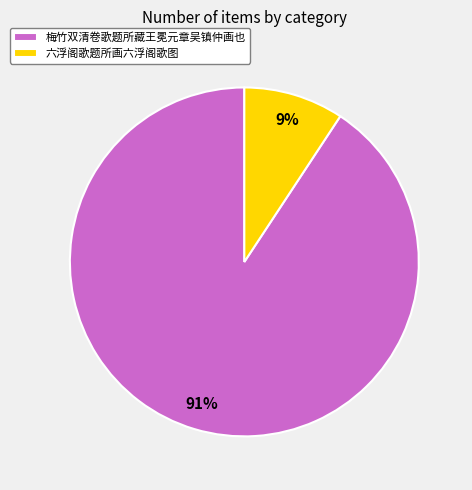

Which slice is the largest?

梅竹双清卷歌题所藏王冕元章吴镇仲画也